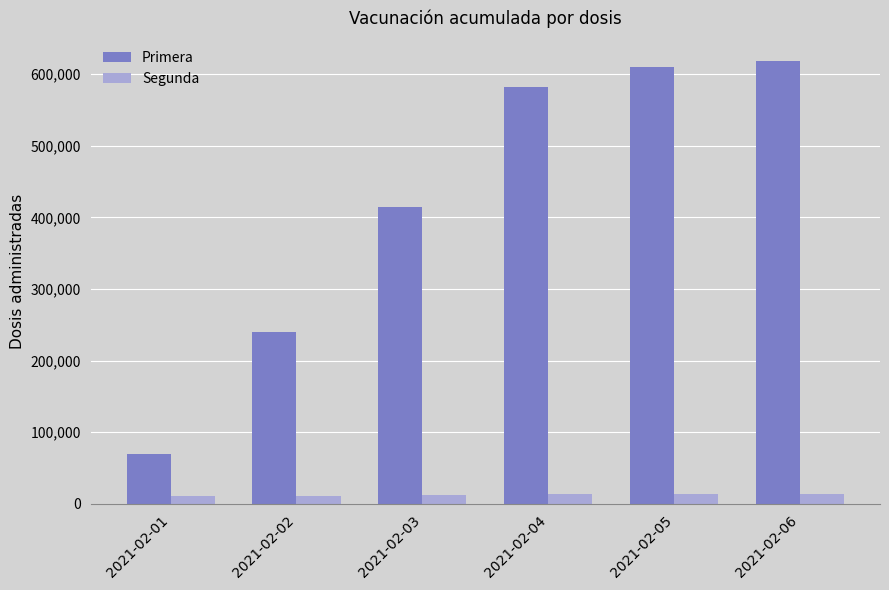

Are the bars horizontal?

No